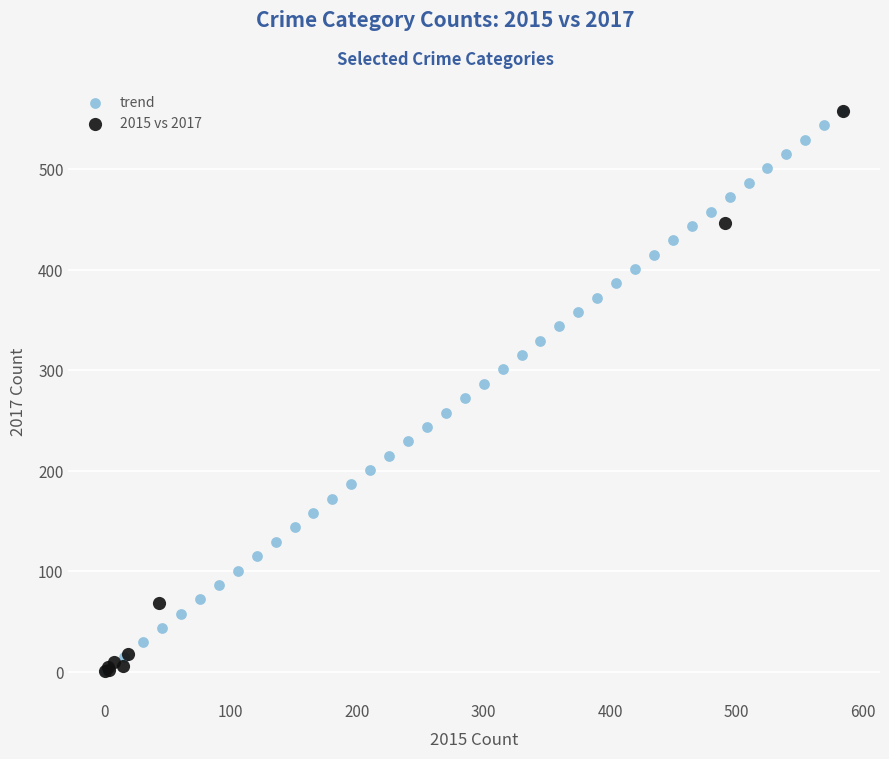

What are all the series names shown in the legend?

trend, 2015 vs 2017